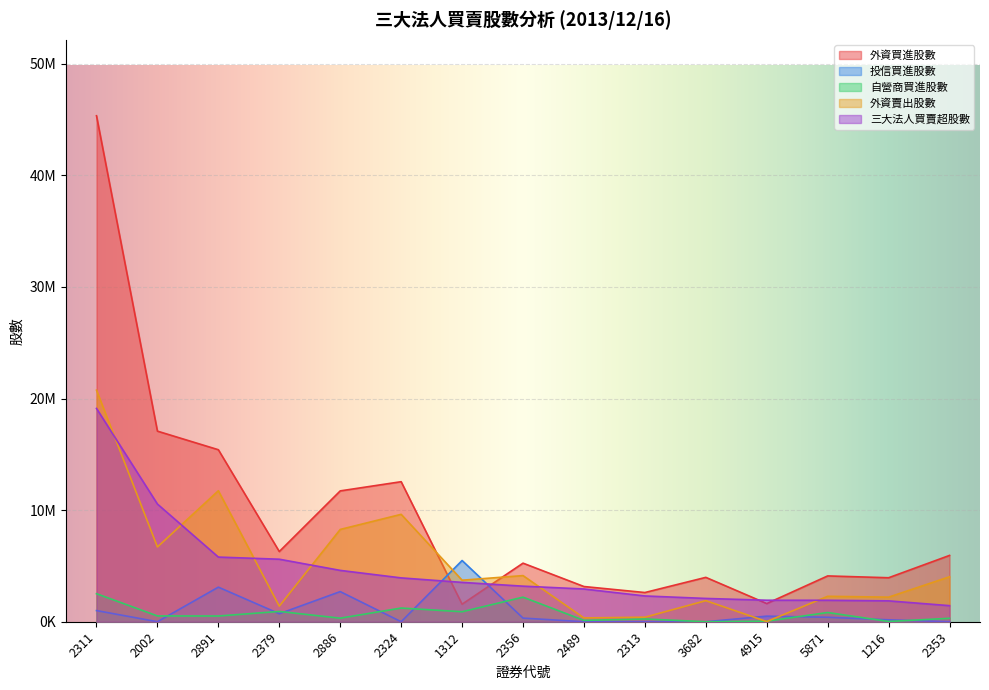

True or false: 外資賣出股數 has a value of 4134000 at 2356.

True